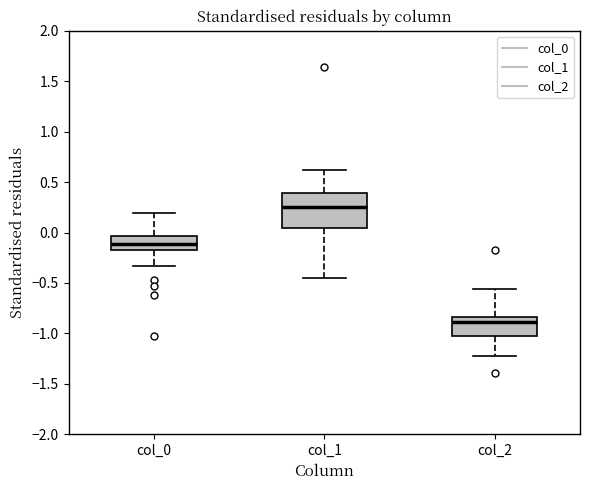

Where does the upper whisker of the box for col_2 end on the y-axis? The values are not printed on the chart, so give them approximately, as read against the axis.

-0.55